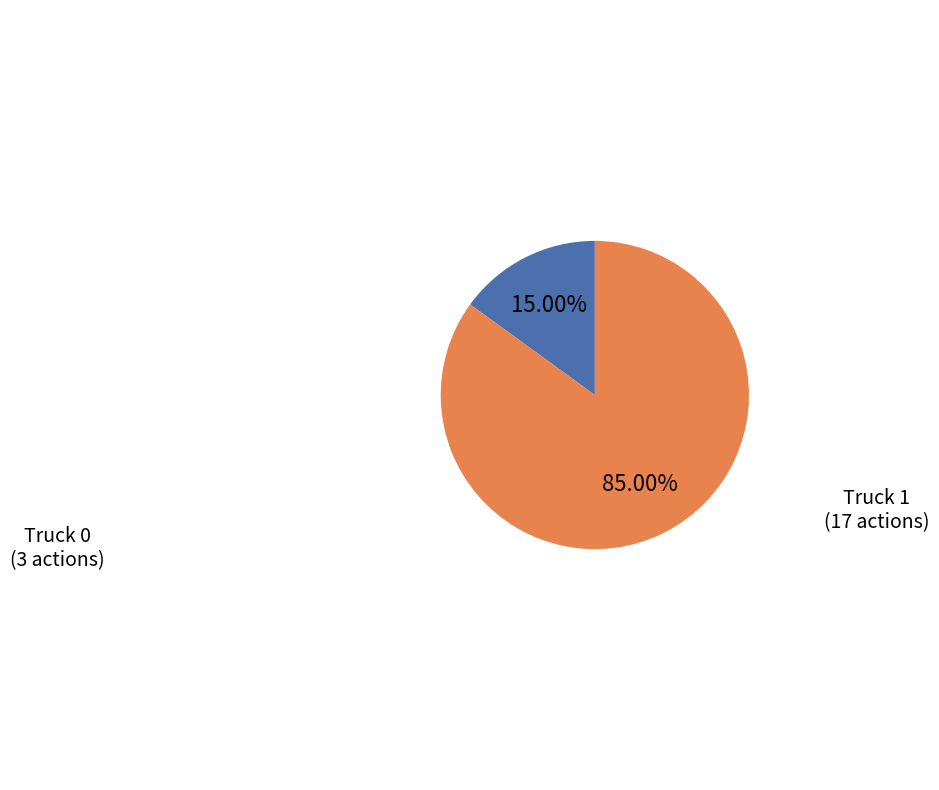

Which category accounts for the majority?

Truck 1